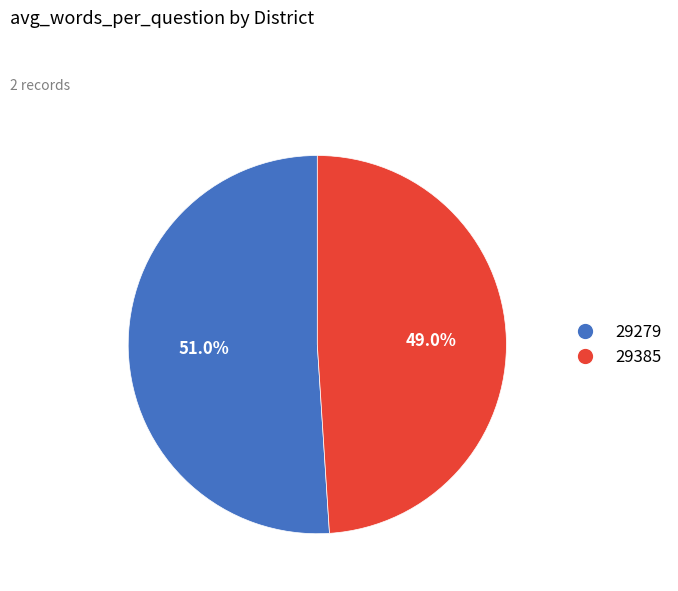

What portion of the pie excludes 29279?

49.0%